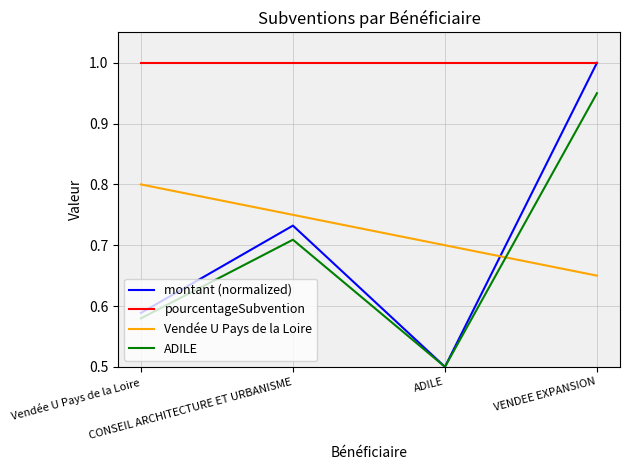

The value of pourcentageSubvention at ADILE is 0.3. True or false?

False